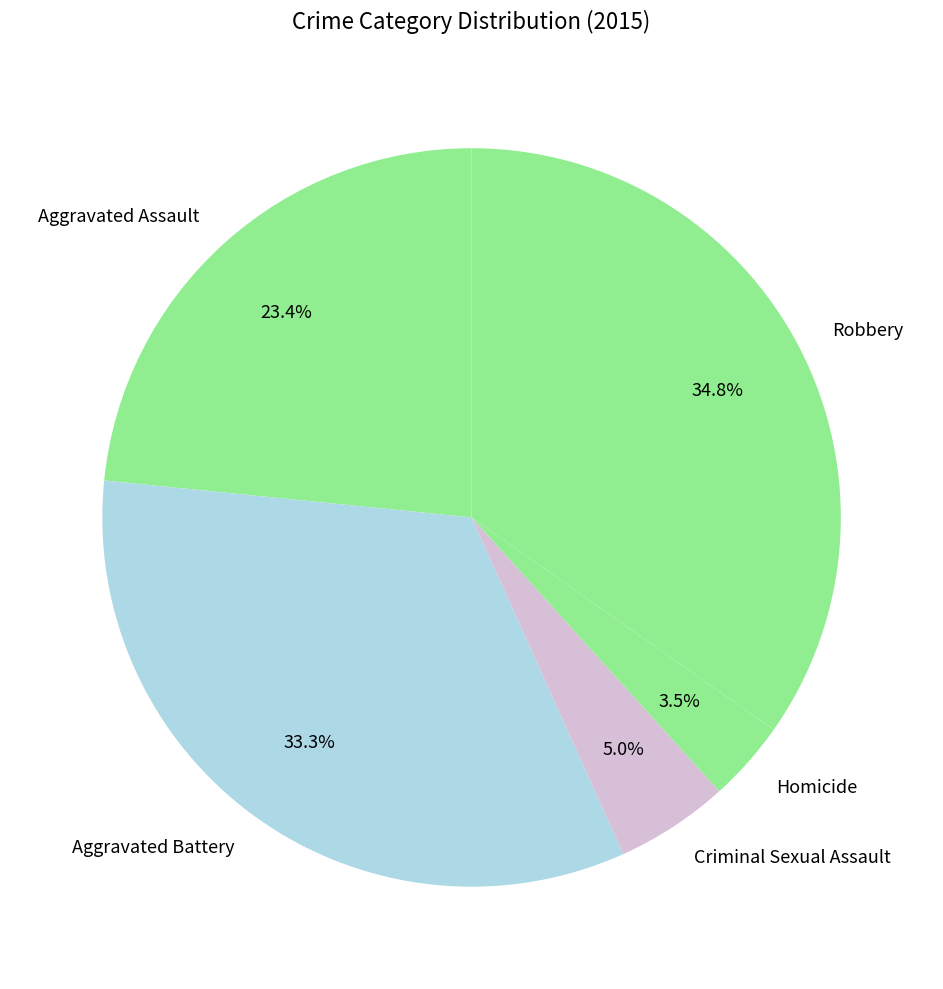

Between Aggravated Assault and Homicide, which is larger?

Aggravated Assault